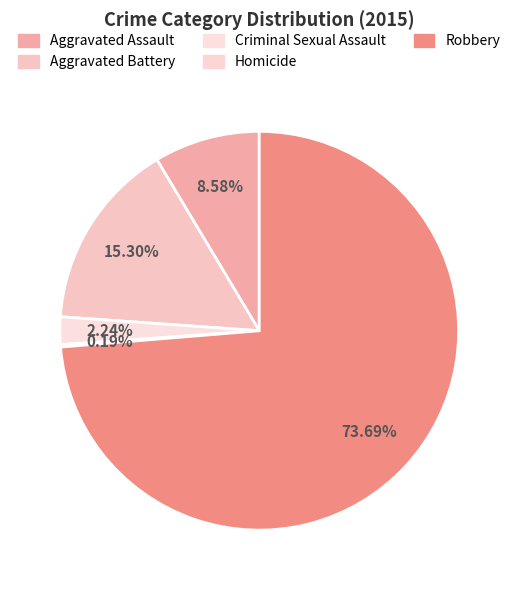

How many slices are in this pie chart?

5